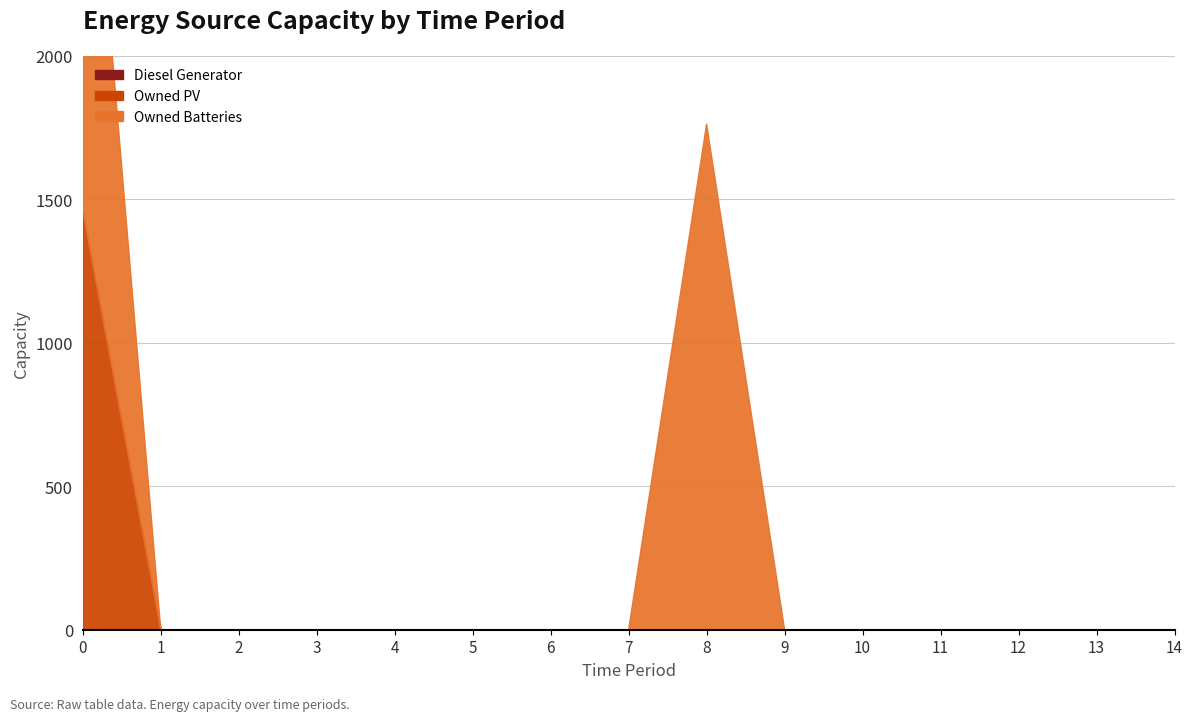

True or false: Owned PV has more than 0 interior local peaks.

False